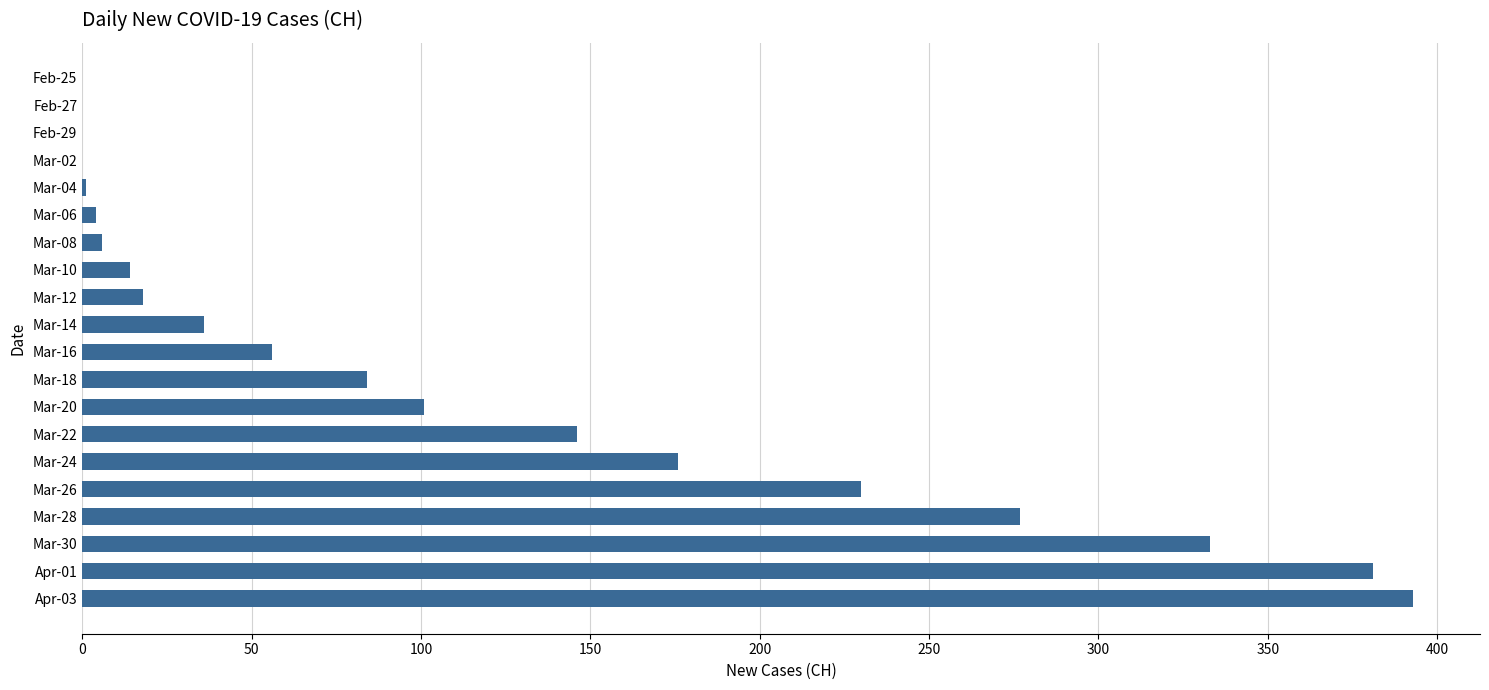

Is it true that the value at Mar-22 is 146?

True